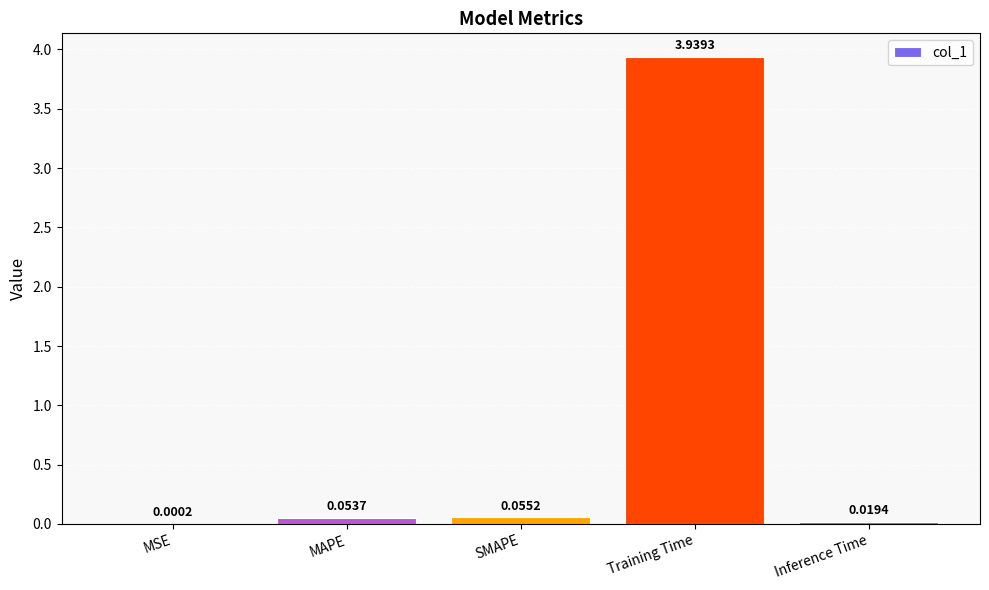

What is the sum of the values at Training Time and SMAPE?

4.0